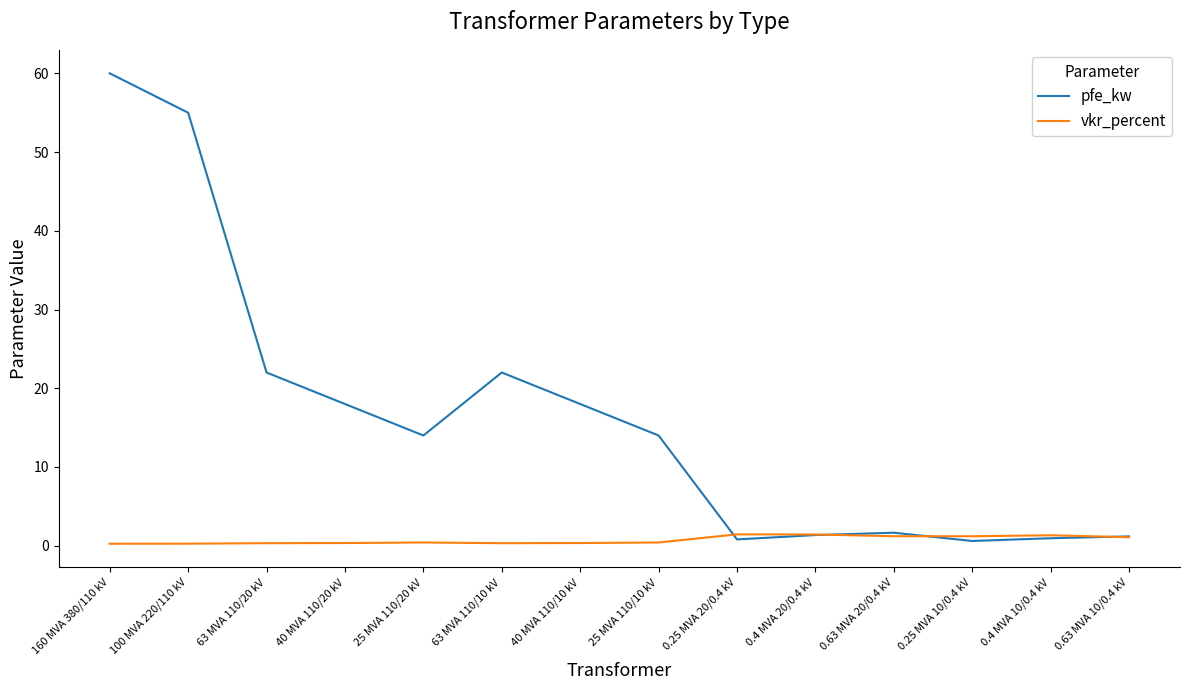

Which series has the largest total across all categories?

pfe_kw